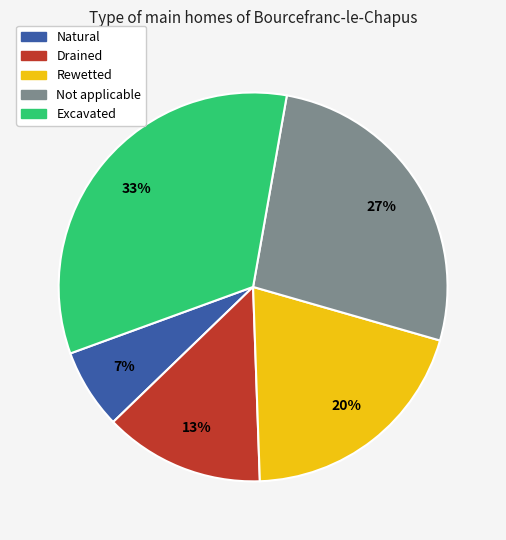

Is there a majority slice in this chart?

No